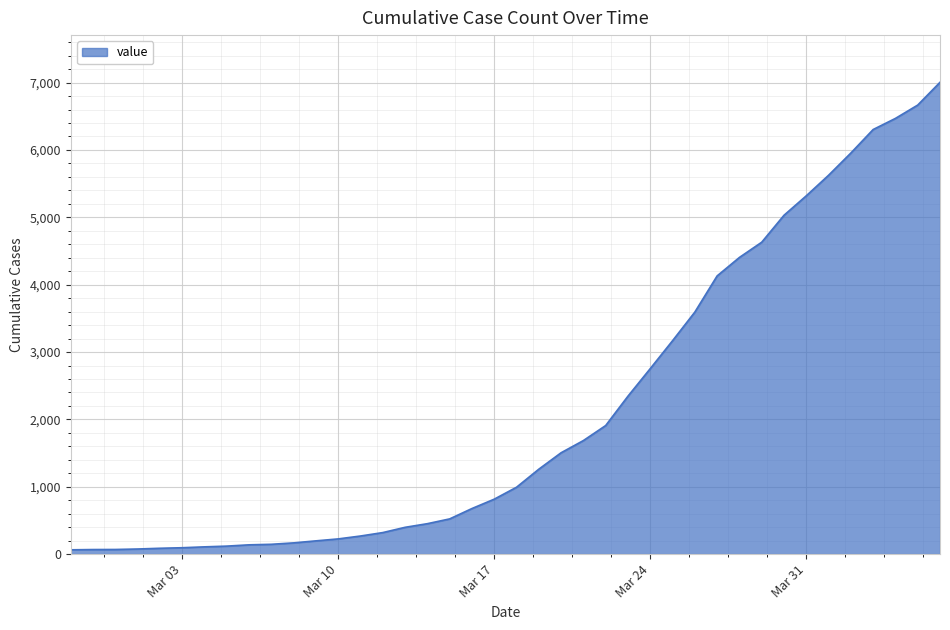

What is the maximum value shown in the chart?

7004